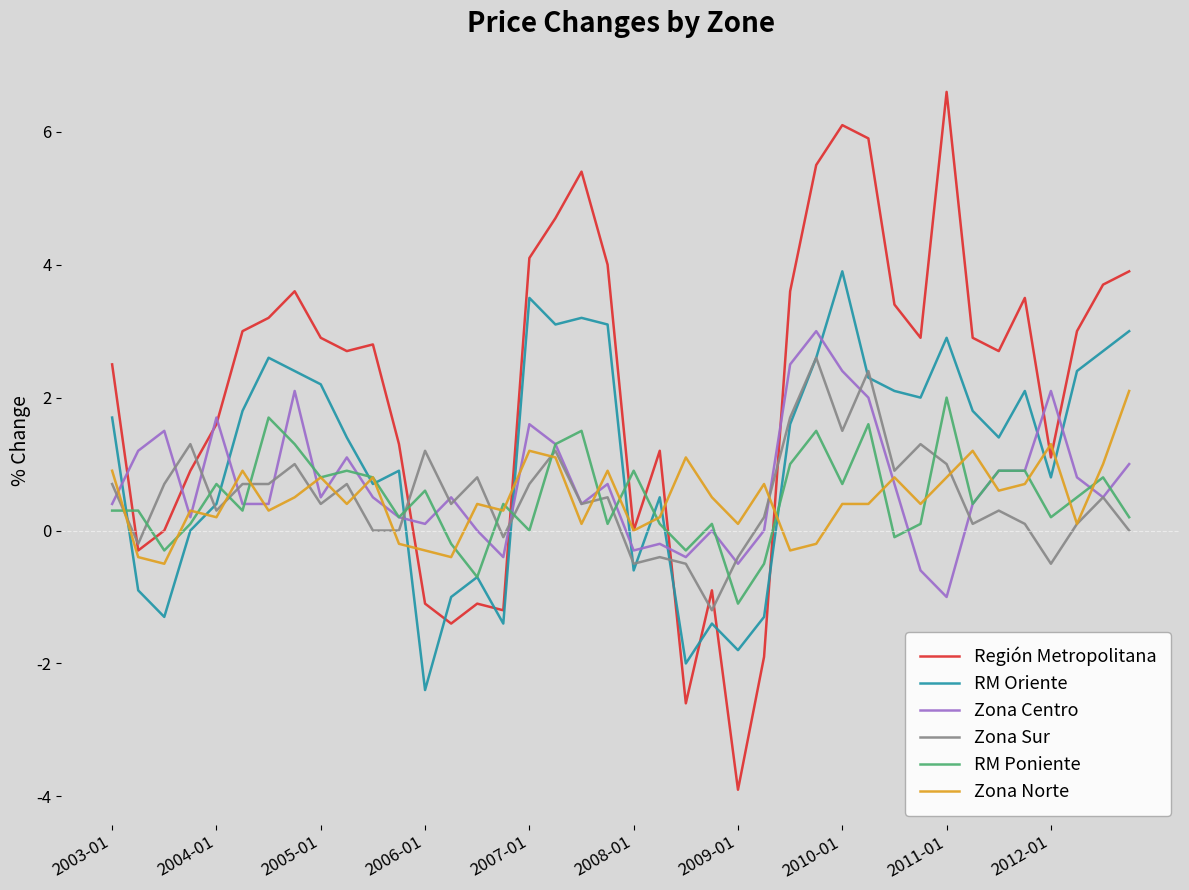

How many intersections are there between RM Poniente and Región Metropolitana?

8